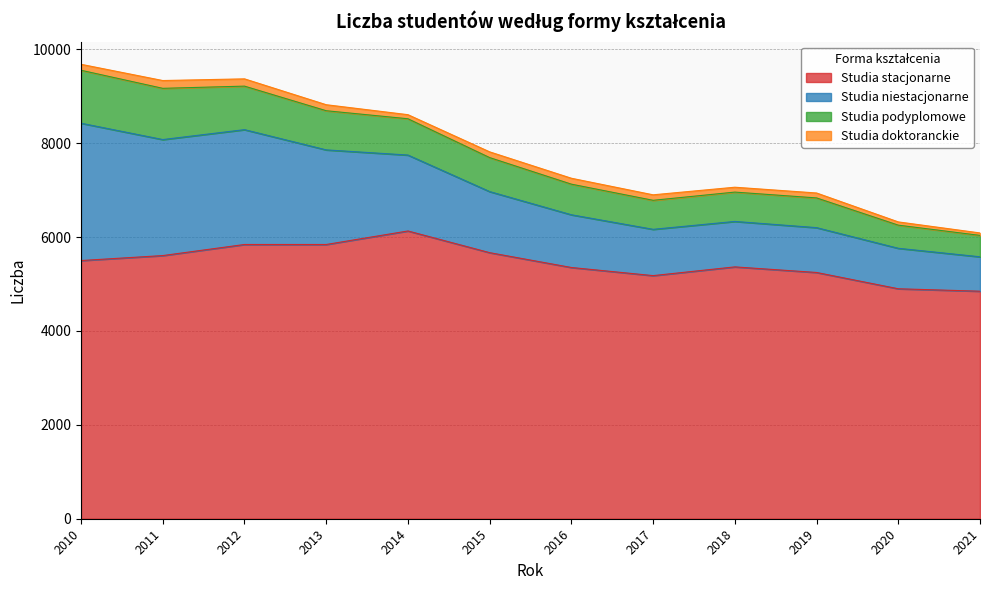

How many interior local peaks does the Studia podyplomowe series have?

1